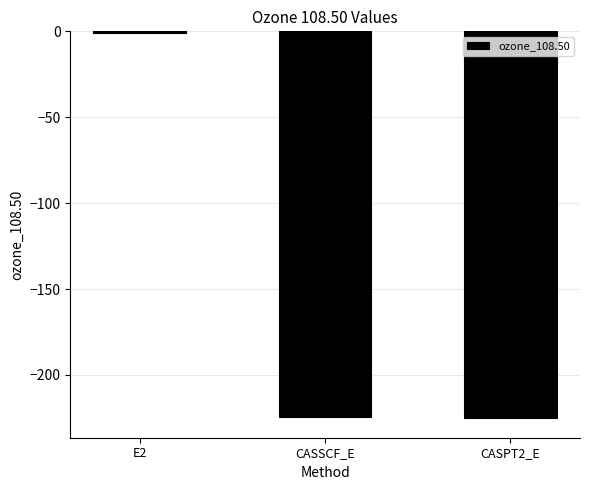

How many values exceed -224?

1